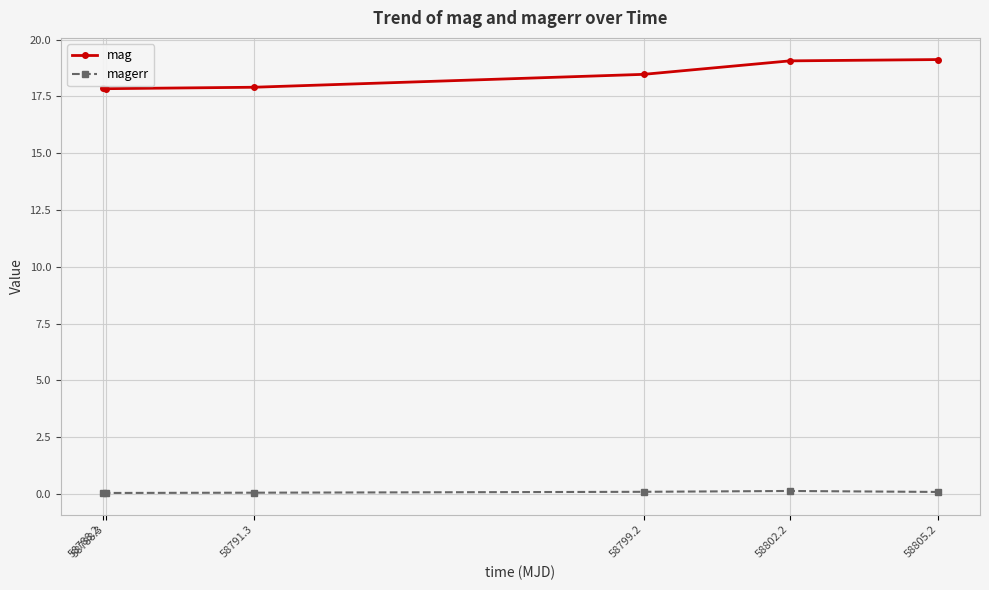

List the series in order of their peak value, highest first.

mag, magerr